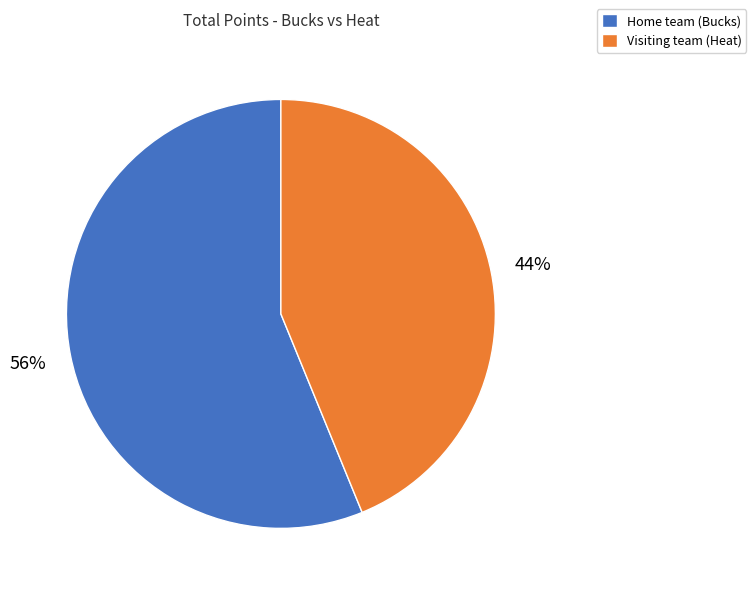

Is the sum of Visiting team (Heat) and Home team (Bucks) greater than half?

Yes